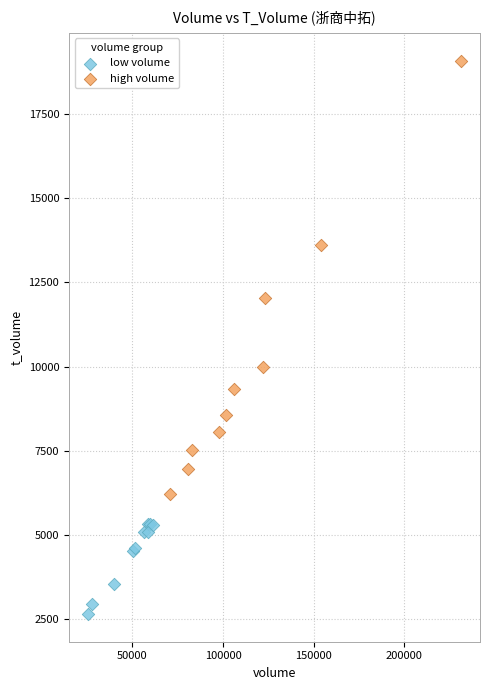

Which series has the widest spread of Y values?

high volume